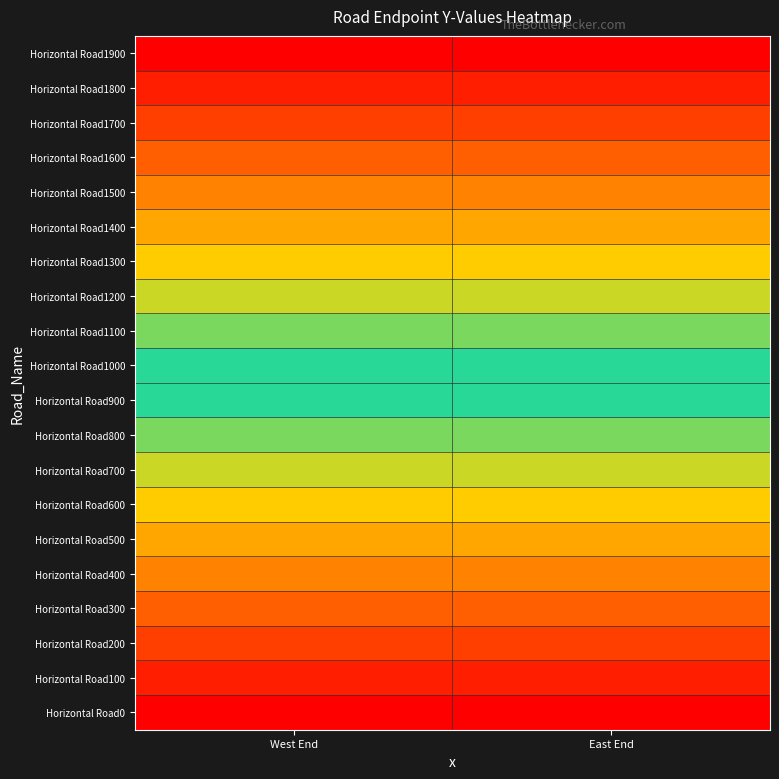

Between East End and West End, which is larger?

East End